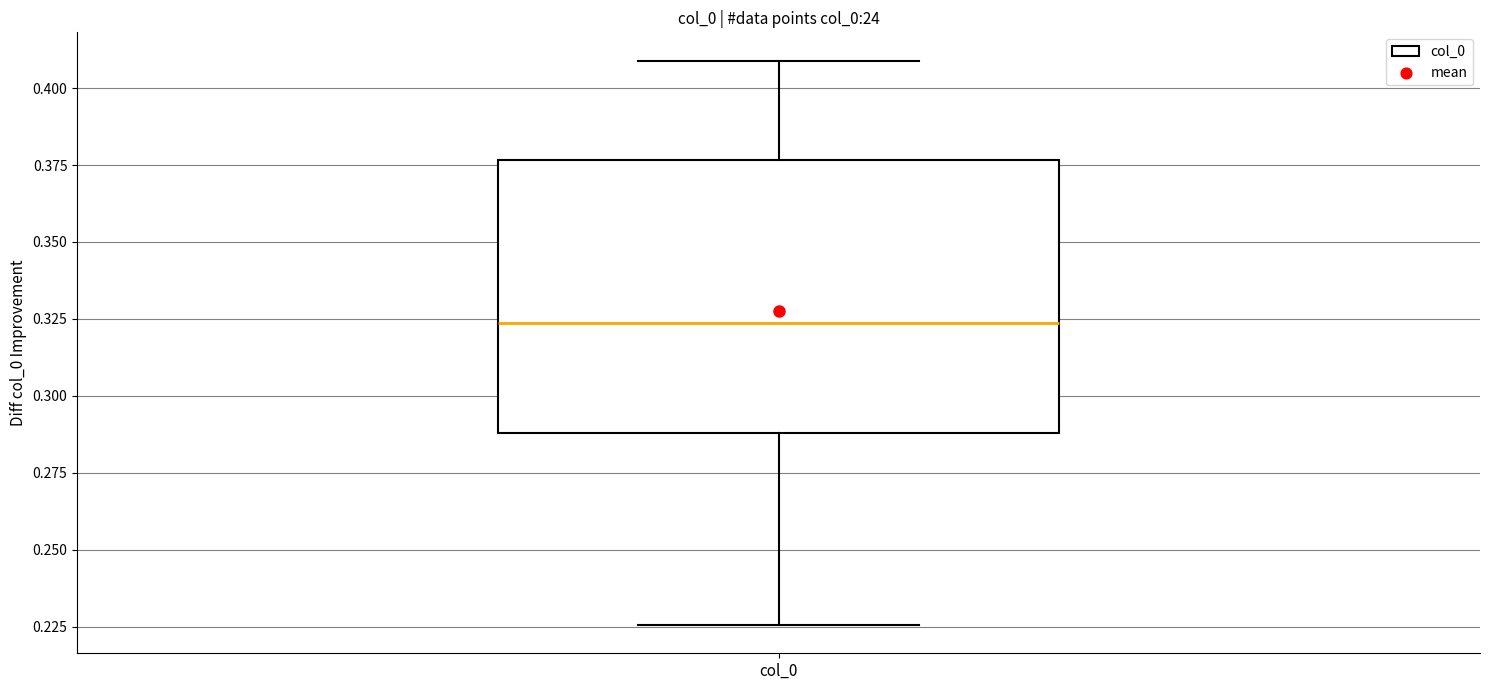

Where does the lower whisker of the box for col_0 end on the y-axis? The values are not printed on the chart, so give them approximately, as read against the axis.

0.225